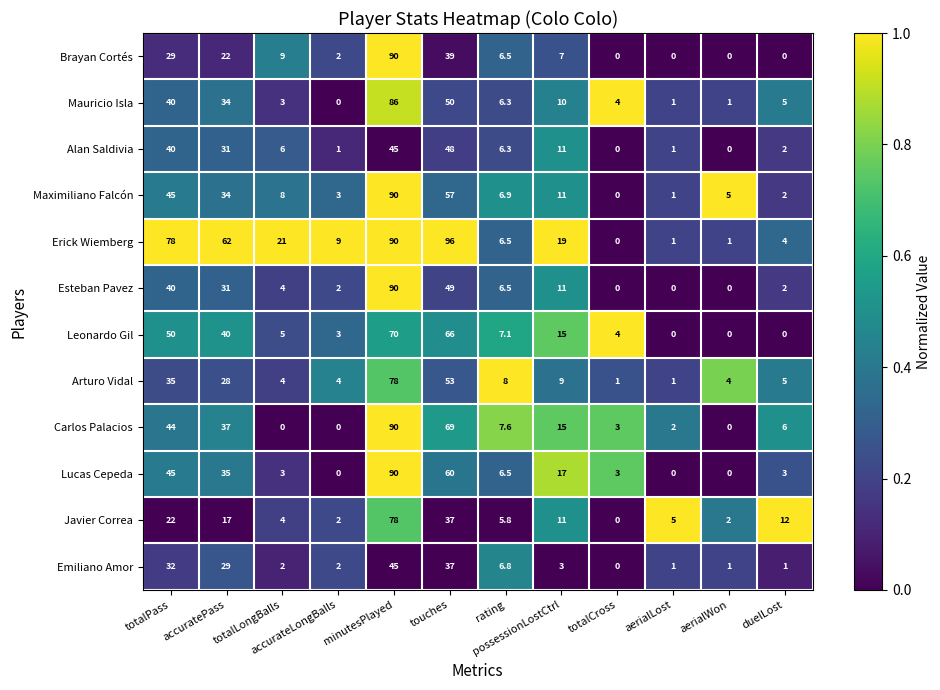

At how many categories does at least one series exceed 0?

12